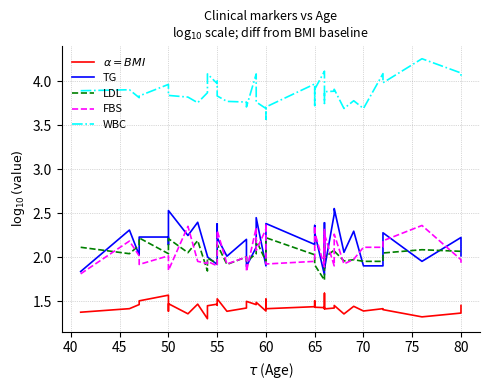

Is it true that WBC equals 5.3 at 27?

False